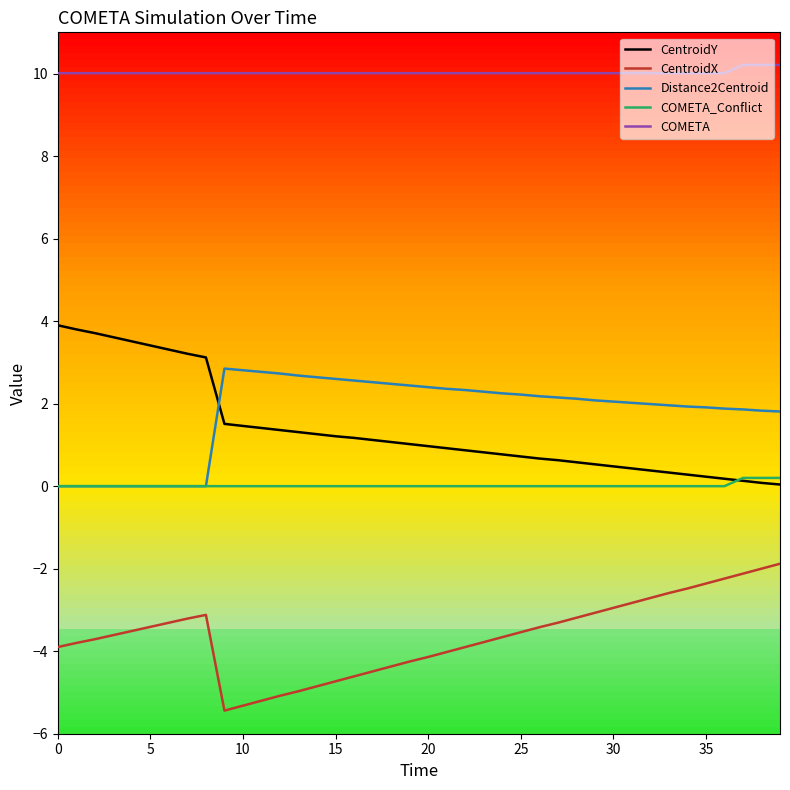

Which series has the largest total across all categories?

COMETA